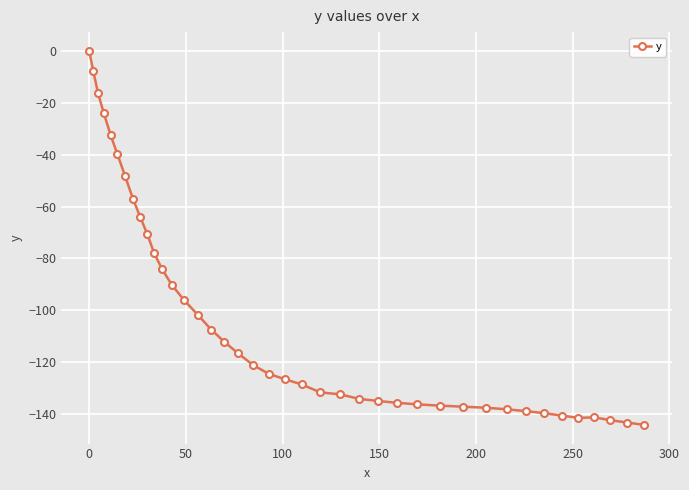

What is the smallest value displayed?

-144.1